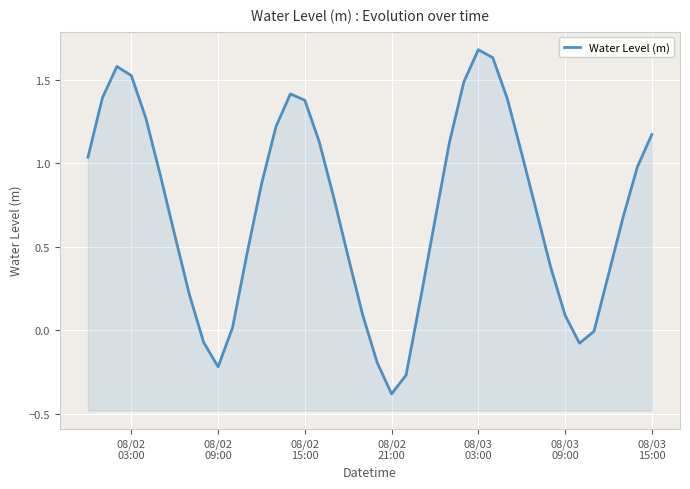

What is the greatest value displayed?

1.7